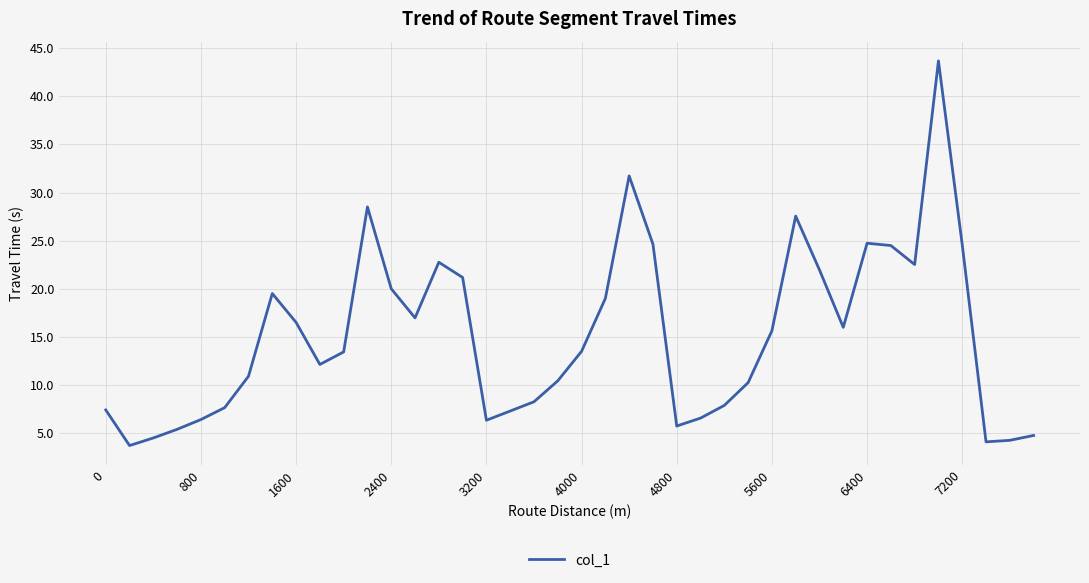

Is this an area chart (filled region under the line)?

No